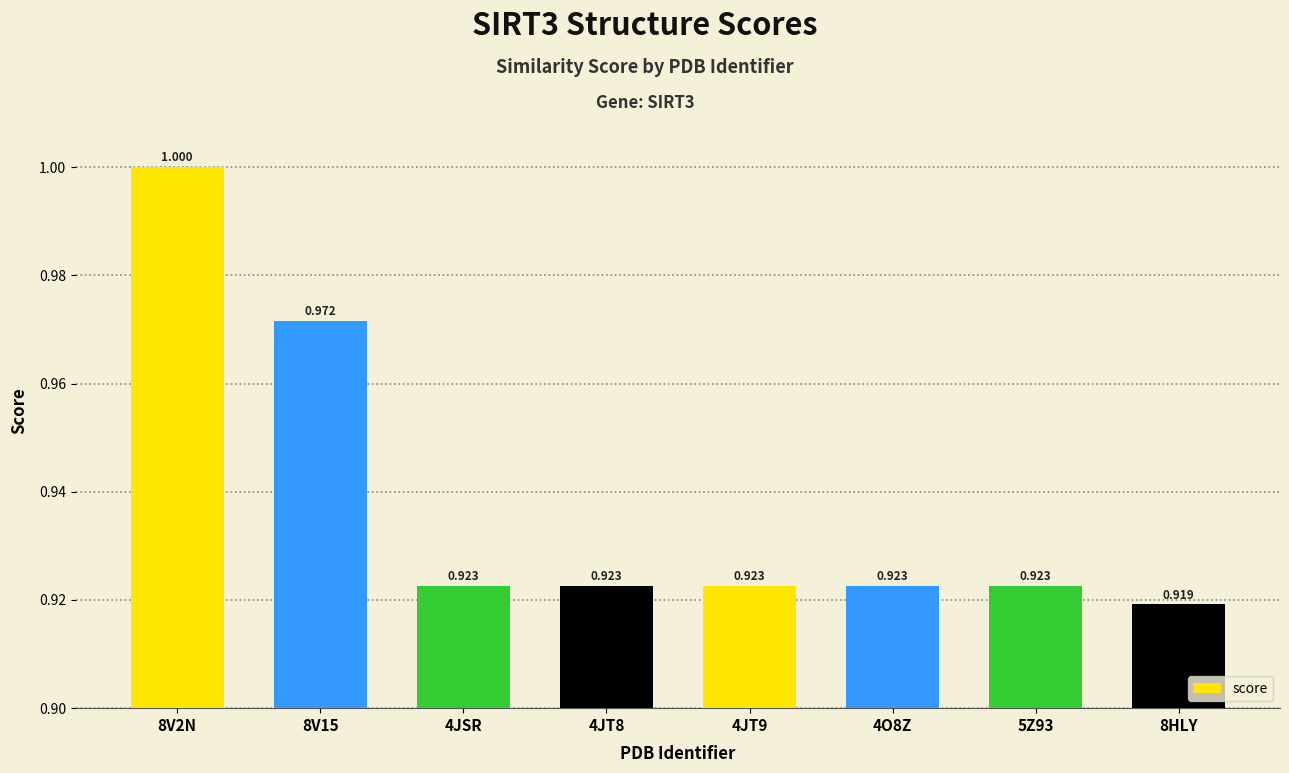

List the labels in order of value, smallest first.

8HLY, 4JSR, 4JT8, 4JT9, 4O8Z, 5Z93, 8V15, 8V2N